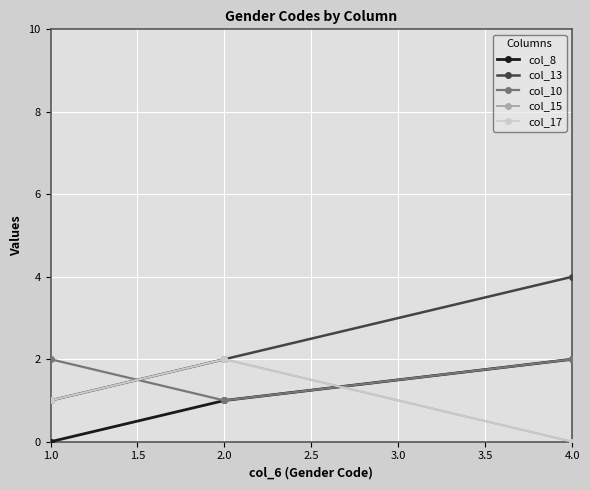

Reading left to right, extract all data points from this chart.

col_8: 0	1	2
col_13: 1	2	4
col_10: 2	1	2
col_15: 1	2	0
col_17: 1	2	0